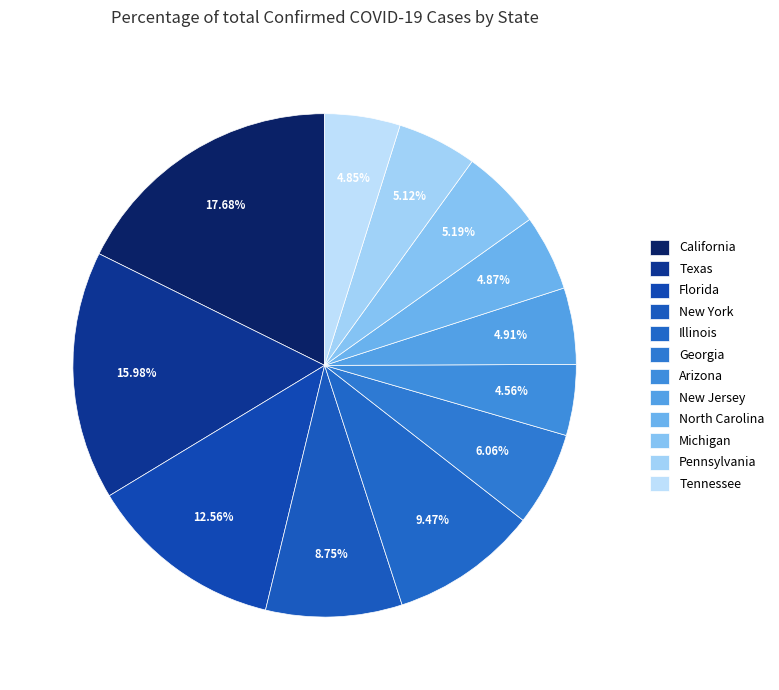

How many slices are in this pie chart?

12